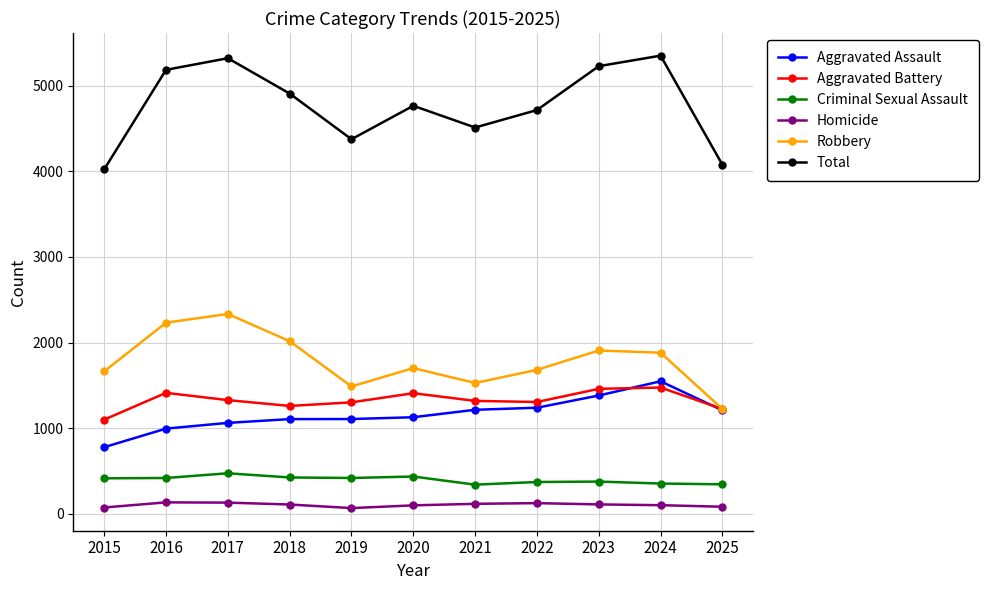

What is the sum of the Robbery values at 2019 and 2023?

3394